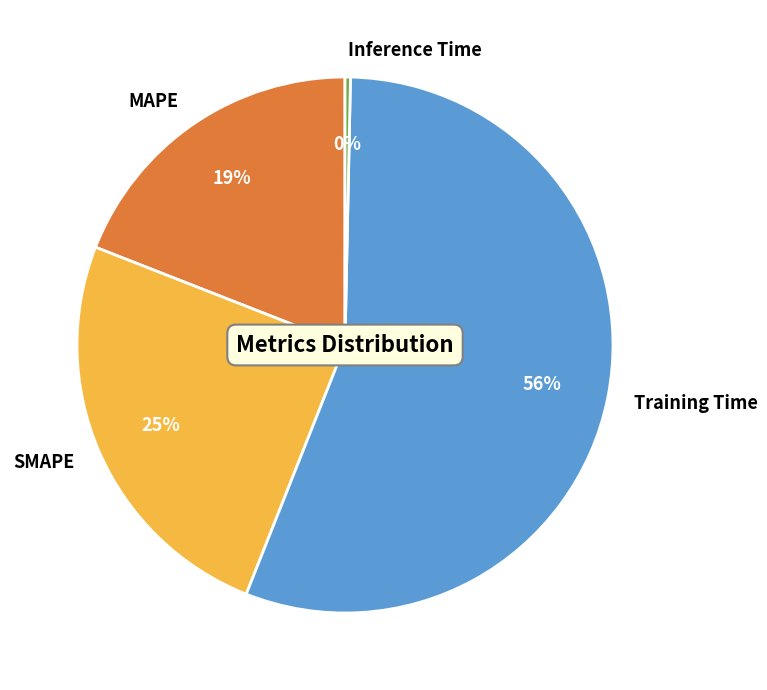

Combined, do Inference Time and SMAPE account for over 50%?

No